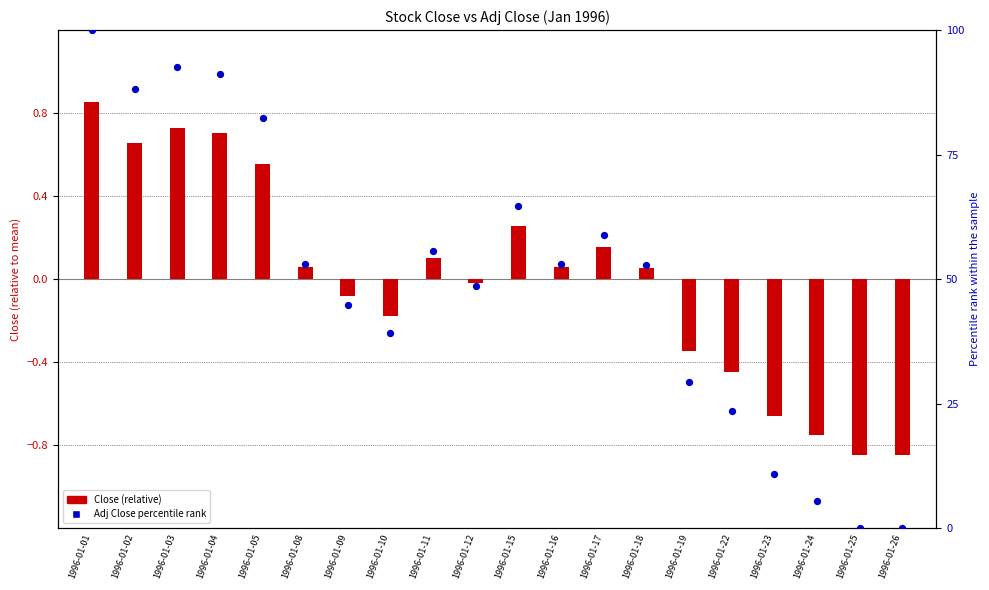

Which series has the widest spread of Y values?

Adj Close percentile rank